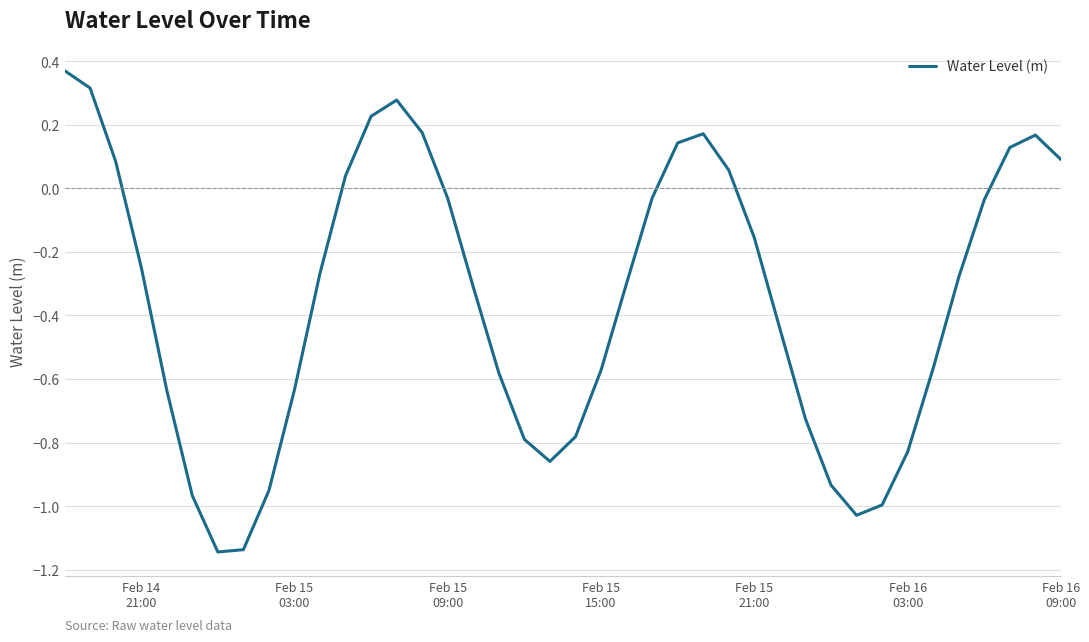

What is the difference between the maximum and minimum values?

1.5